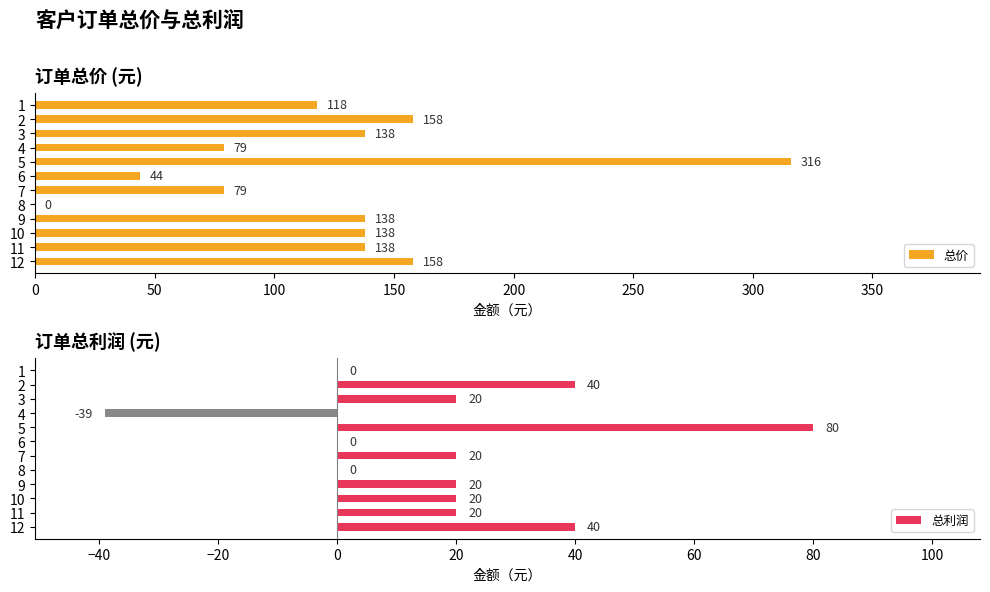

What is the minimum value shown in the chart?

-39